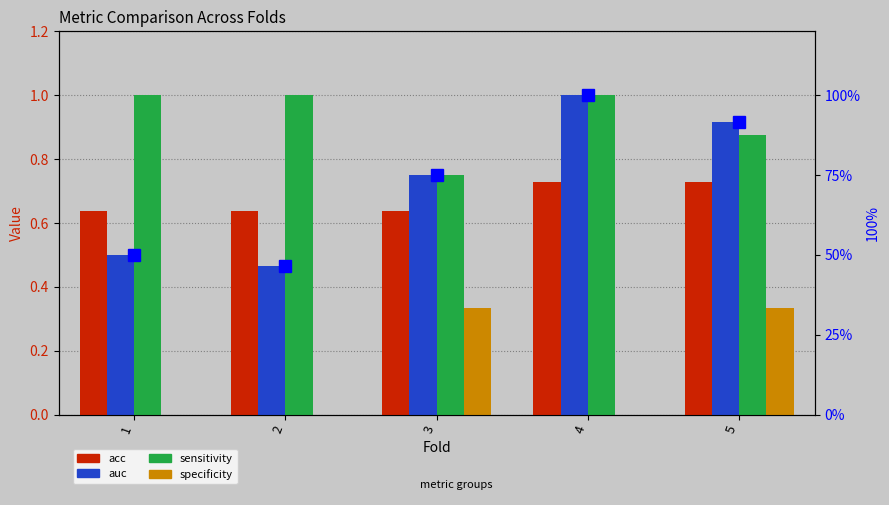

Reading left to right, extract all data points from this chart.

acc: 1=0.6	2=0.6	3=0.6	4=0.7	5=0.7
auc: 1=0.5	2=0.5	3=0.8	4=1.0	5=0.9
sensitivity: 1=1.0	2=1.0	3=0.8	4=1.0	5=0.9
specificity: 1=0.0	2=0.0	3=0.3	4=0.0	5=0.3